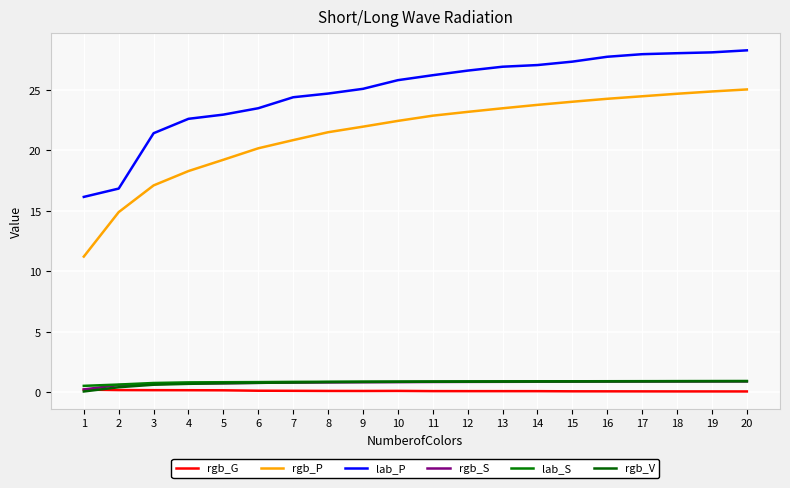

Is it true that lab_P equals 45.5 at 14?

False